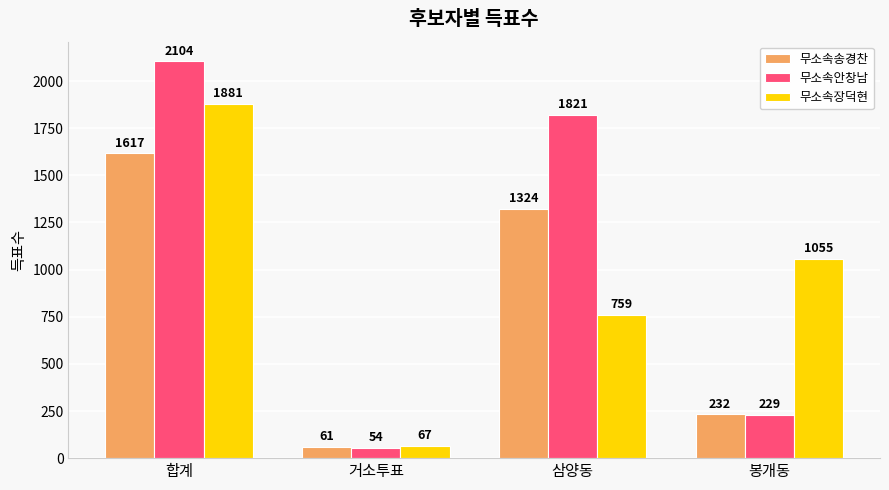

What is the label of the 2nd bar from the left?

거소투표